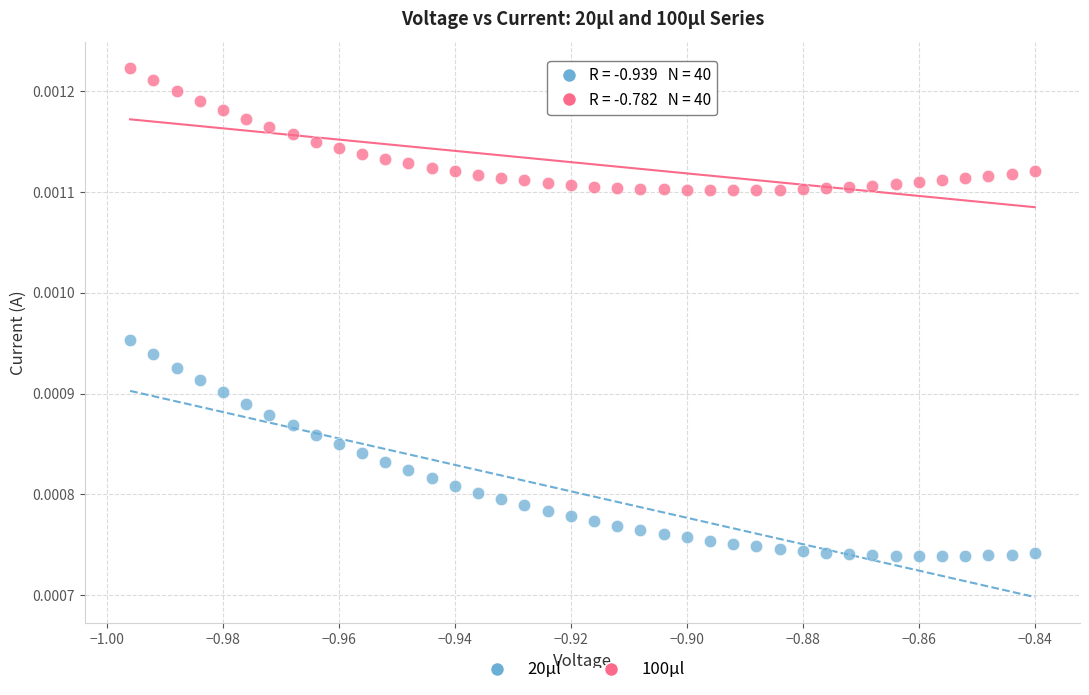

Which series contains the highest Y value?

100μl